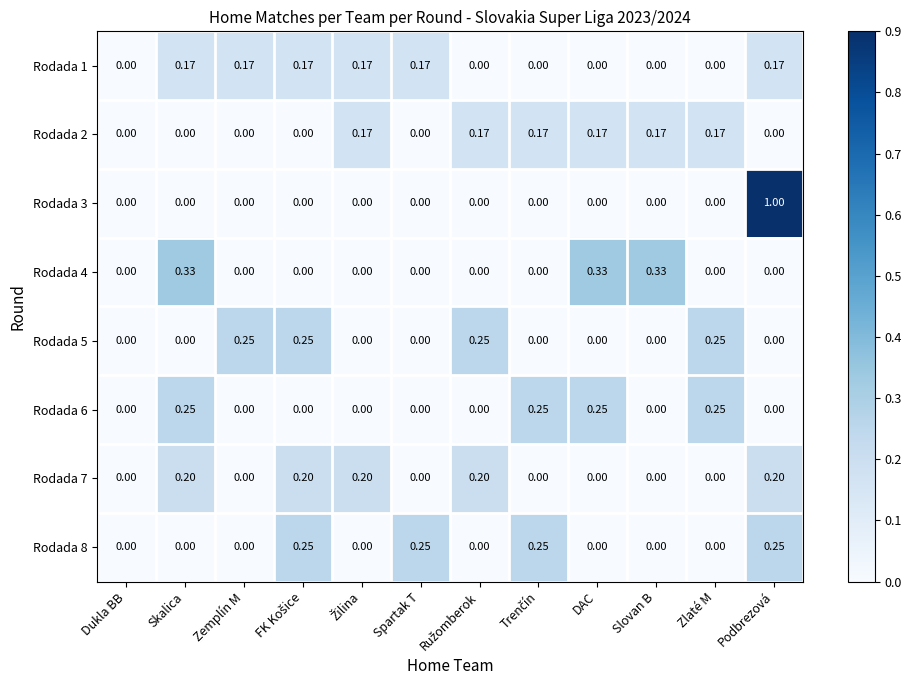

At which category is the sum across all series the highest?

Podbrezová